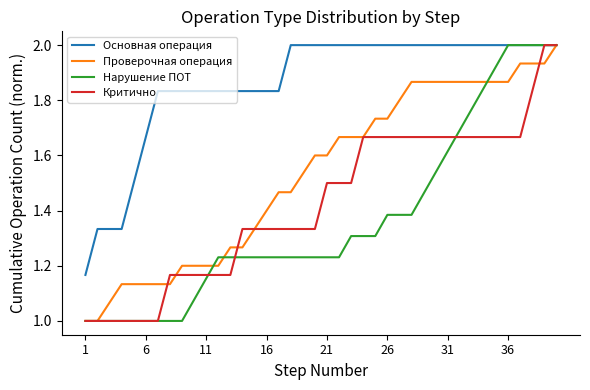

What is the greatest value displayed?

2.0